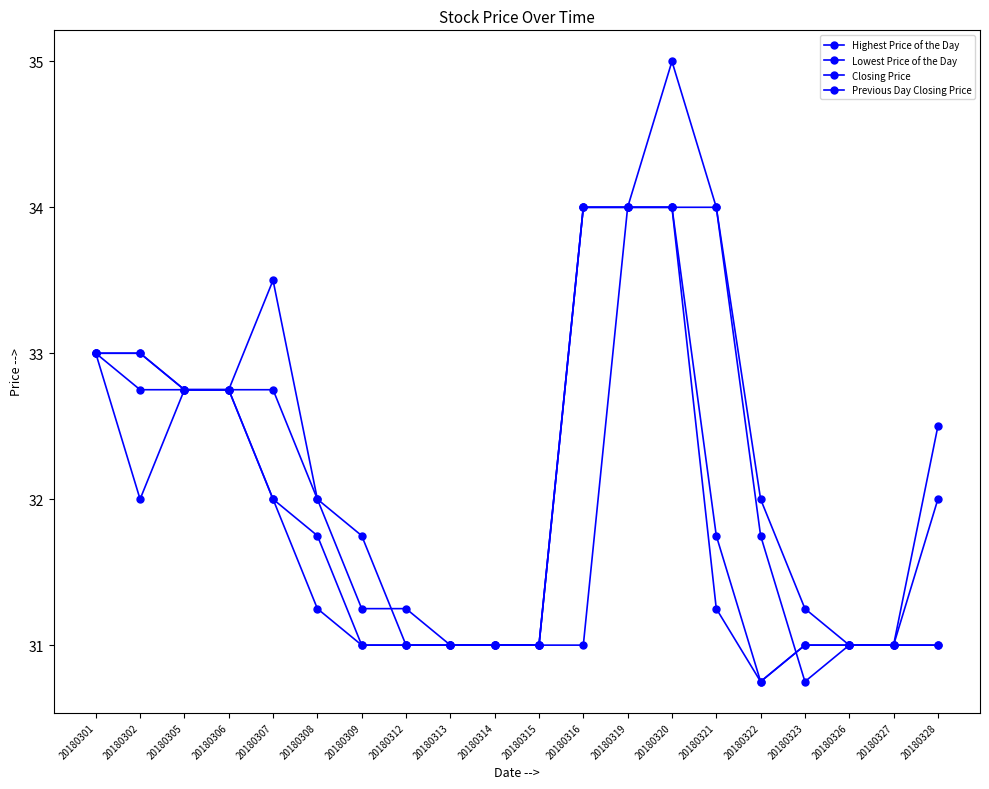

True or false: Highest Price of the Day and Lowest Price of the Day intersect in this chart.

False